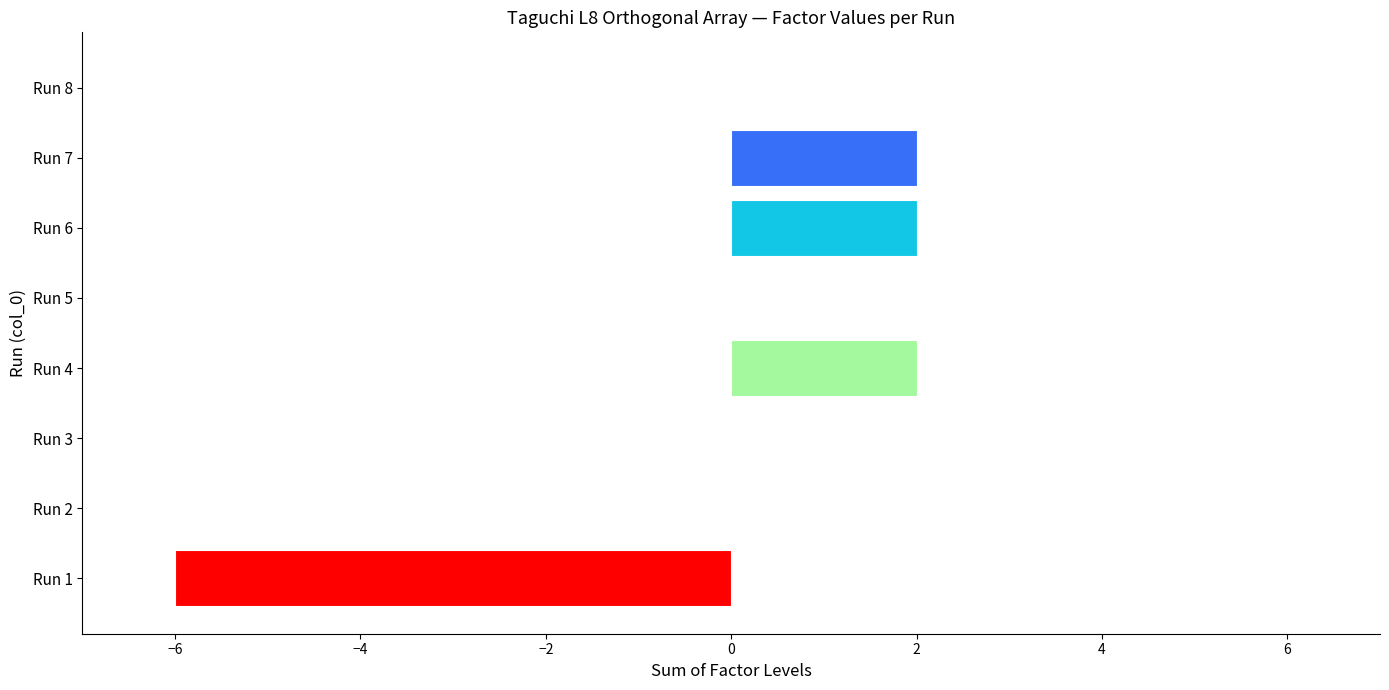

The chart shows a value of 2 at Run 7. True or false?

True